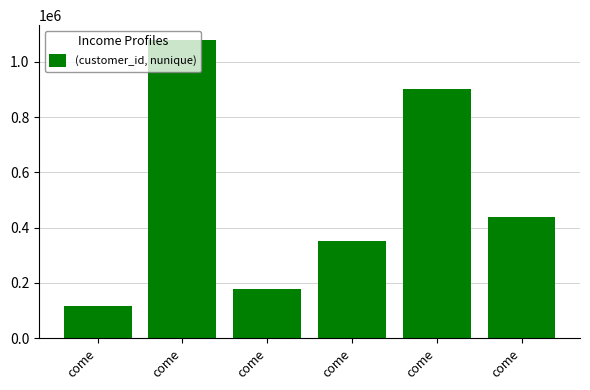

What is the value of the 1st bar from the left?

118591